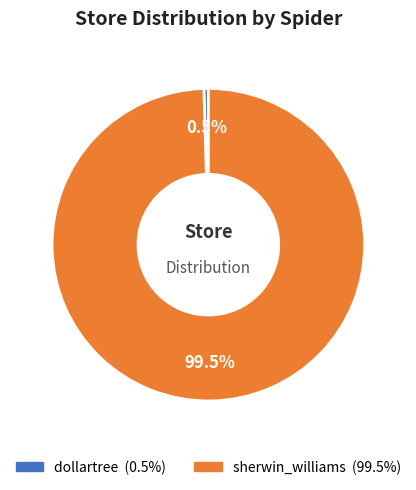

To the nearest percent, what is the combined percentage of sherwin_williams and dollartree?

100%